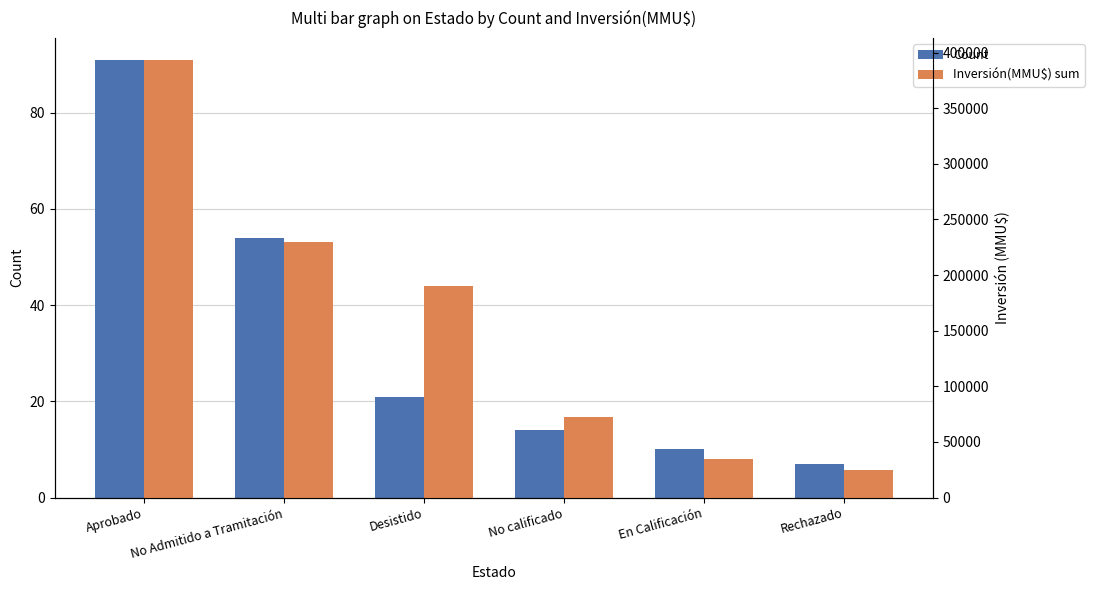

Rank the series at Desistido from lowest to highest value.

Count, Inversión(MMU$) sum